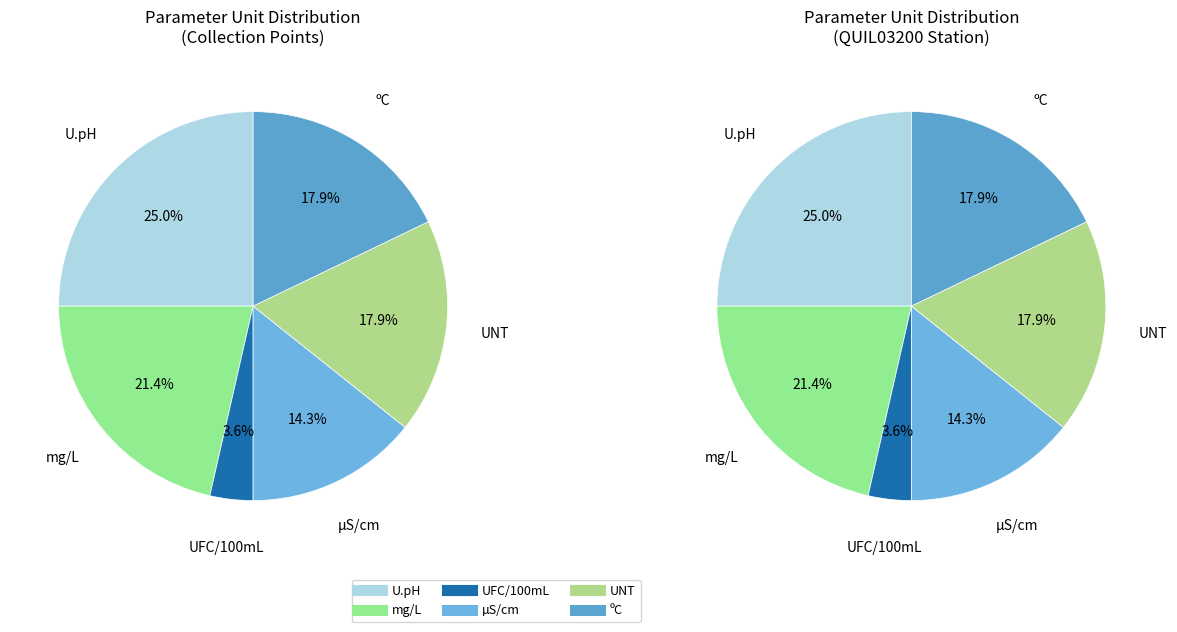

How many segments does this pie chart have?

6